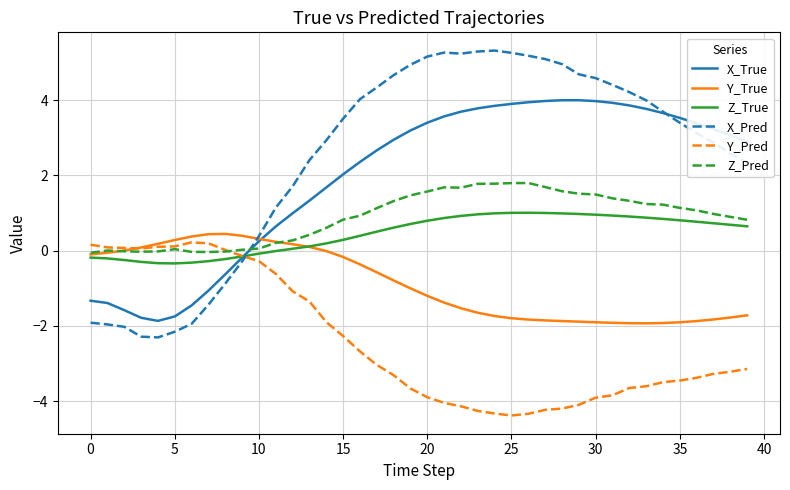

How many lines are shown in the chart?

6